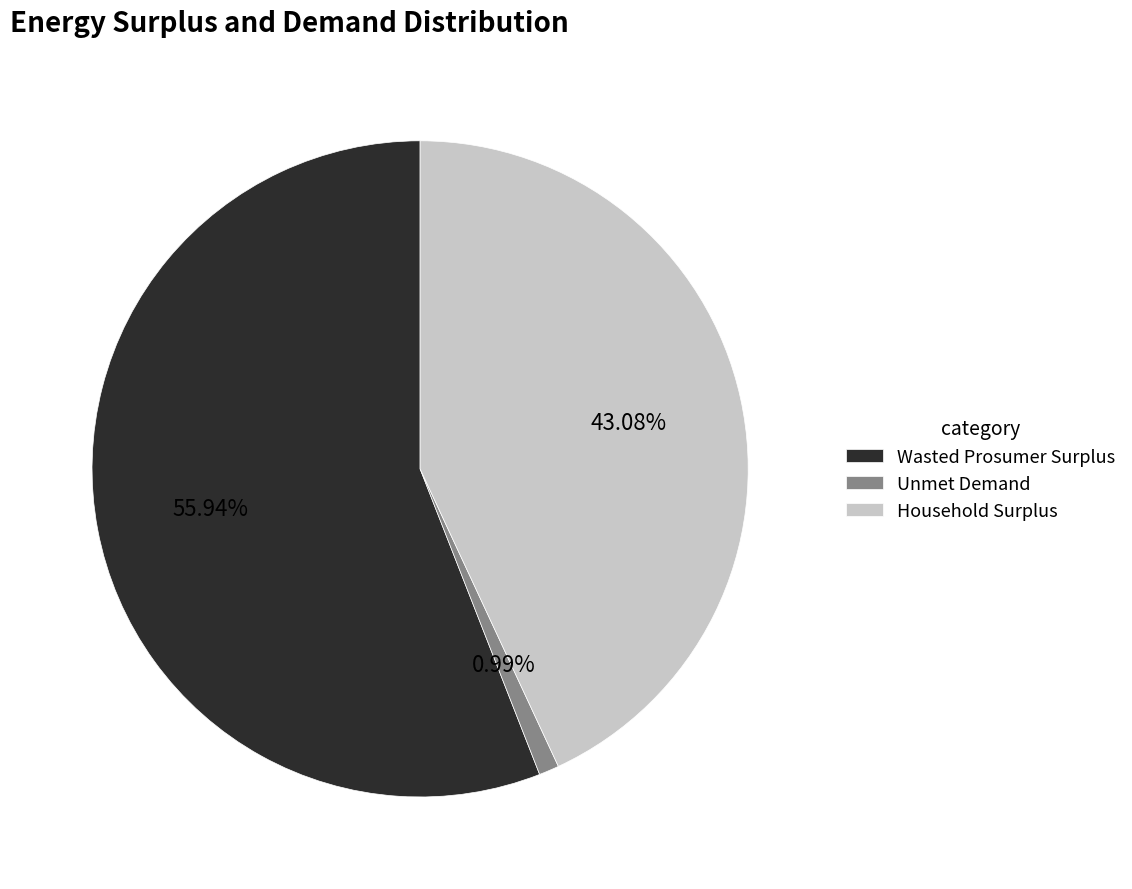

How many segments does this pie chart have?

3